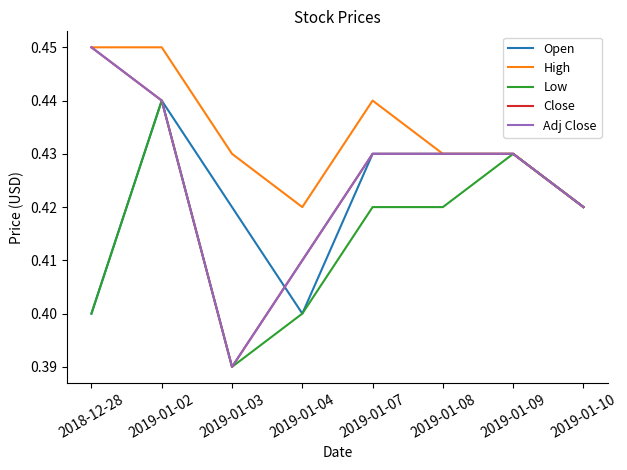

True or false: Close and Low intersect in this chart.

False